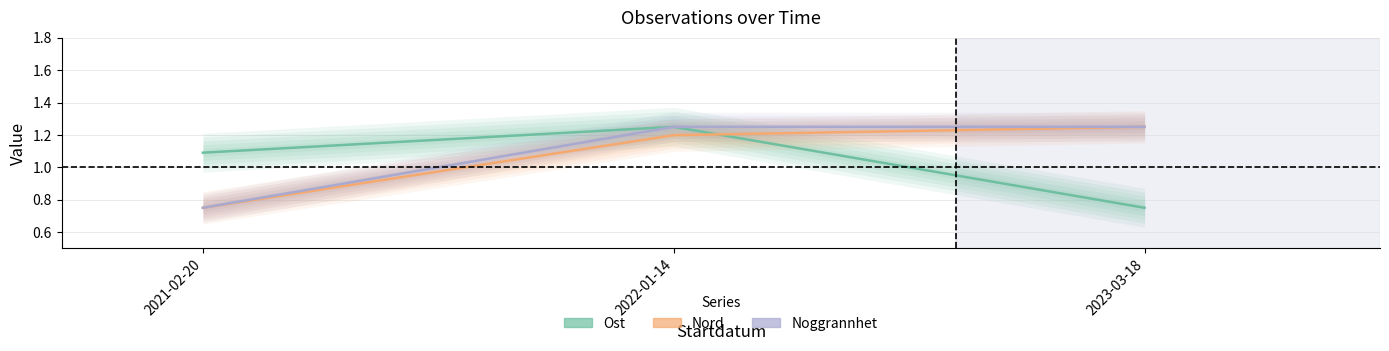

Reading left to right, list all the values displayed in this chart.

Ost: 2021-02-20=1.1	2022-01-14=1.2	2023-03-18=0.8
Nord: 2021-02-20=0.8	2022-01-14=1.2	2023-03-18=1.2
Noggrannhet: 2021-02-20=0.8	2022-01-14=1.2	2023-03-18=1.2